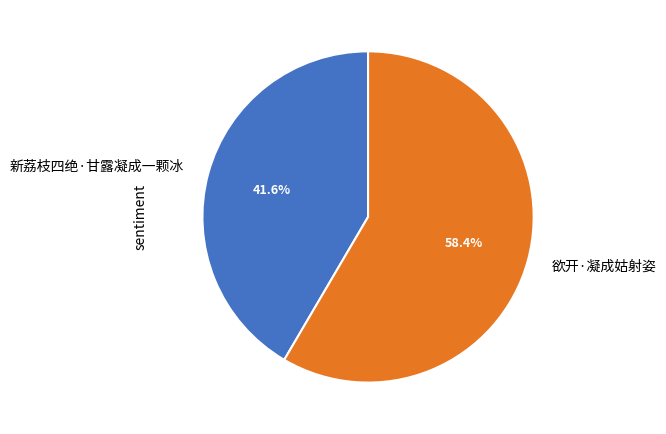

Rank the categories by value from lowest to highest.

新荔枝四绝·甘露凝成一颗冰, 欲开·凝成姑射姿